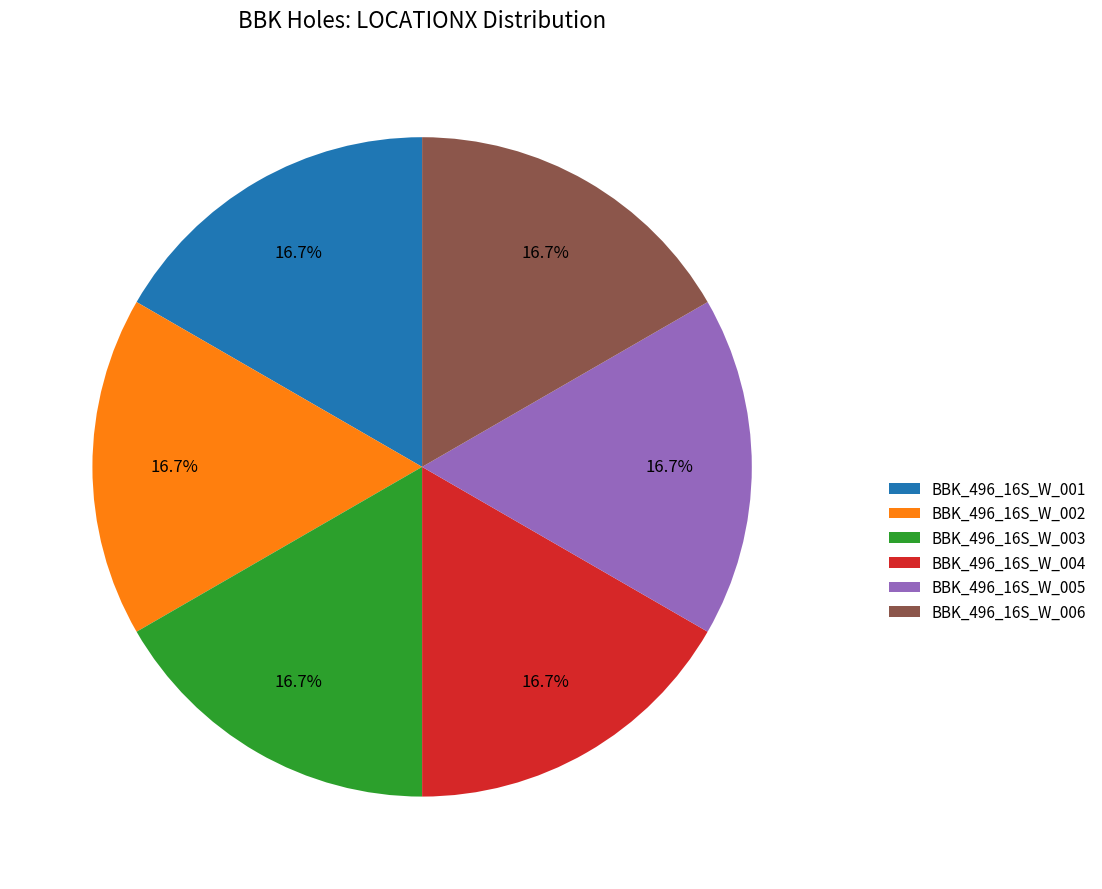

Does BBK_496_16S_W_003 represent more than half of the total?

No